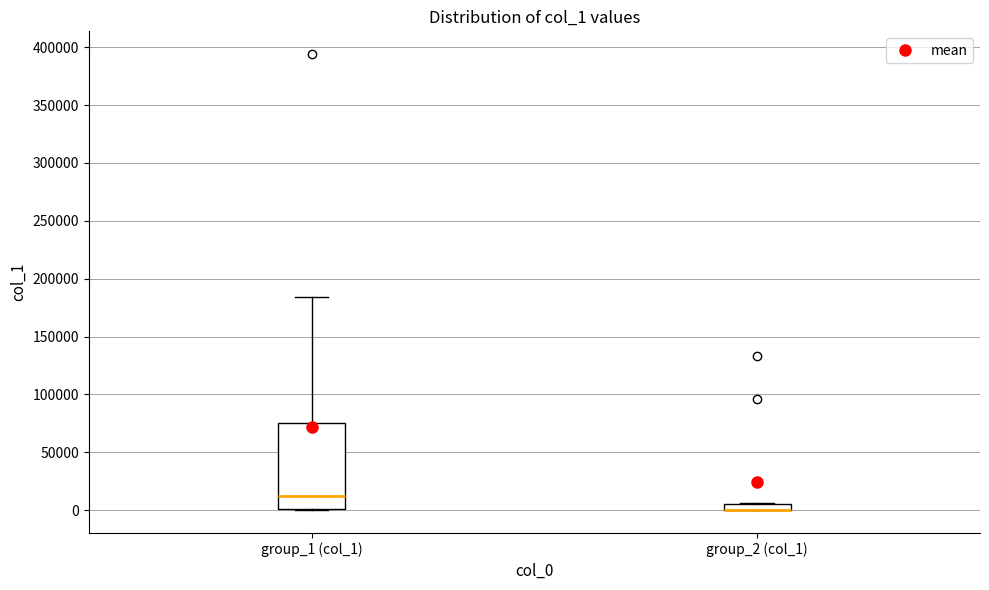

Comparing the boxes themselves (not the whiskers), which one is the tallest?

group_1 (col_1)